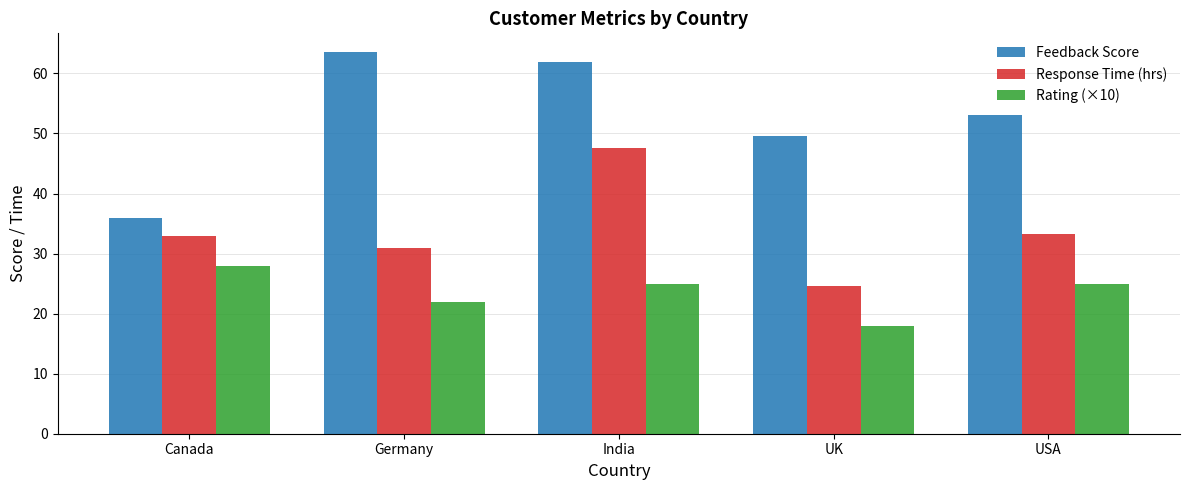

True or false: Rating (×10) has a value of 22.0 at Germany.

True